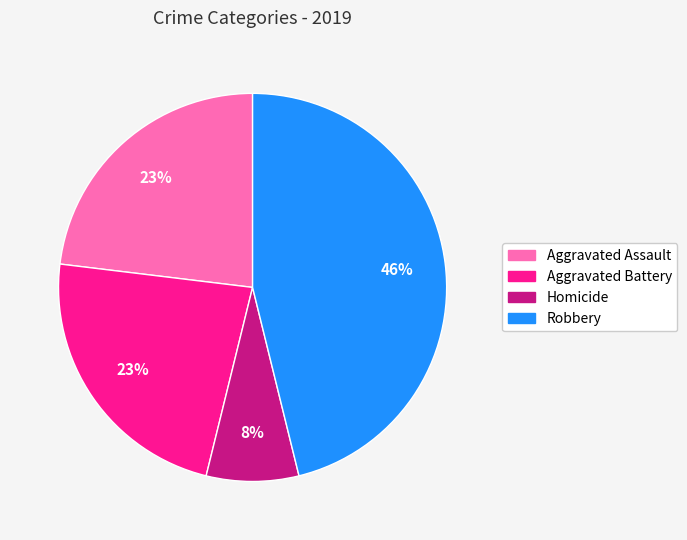

Which slice is the smallest?

Homicide